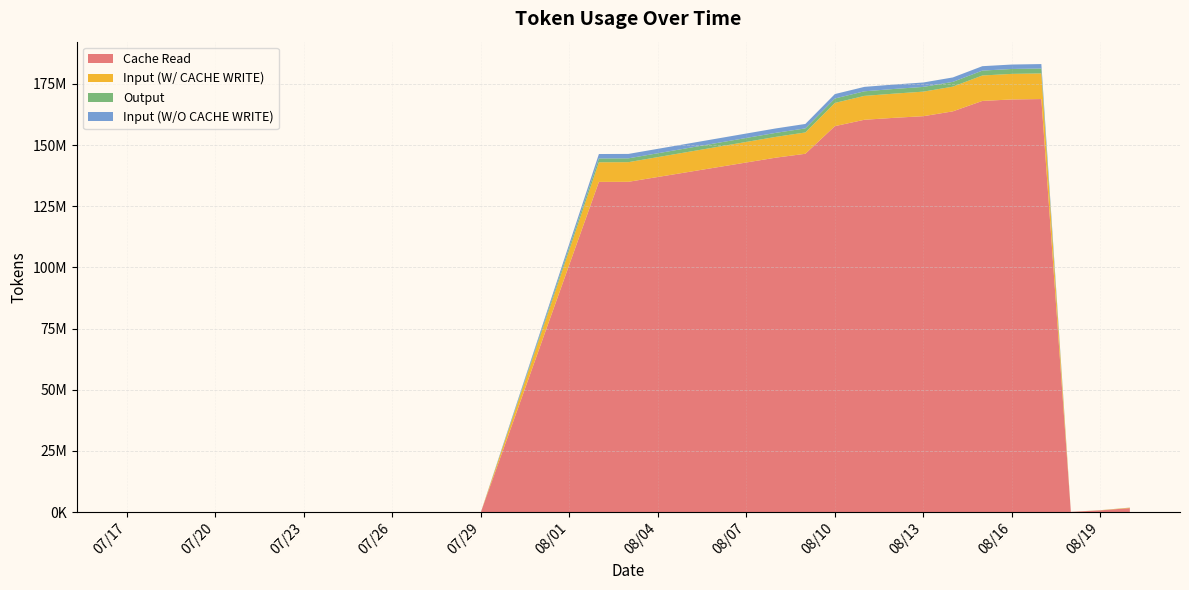

Read the Output value at 2025-08-14.

1949927